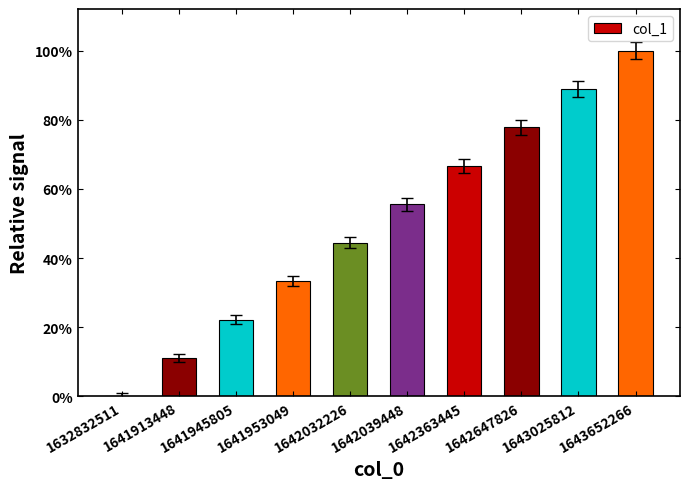

Are the bars horizontal?

No